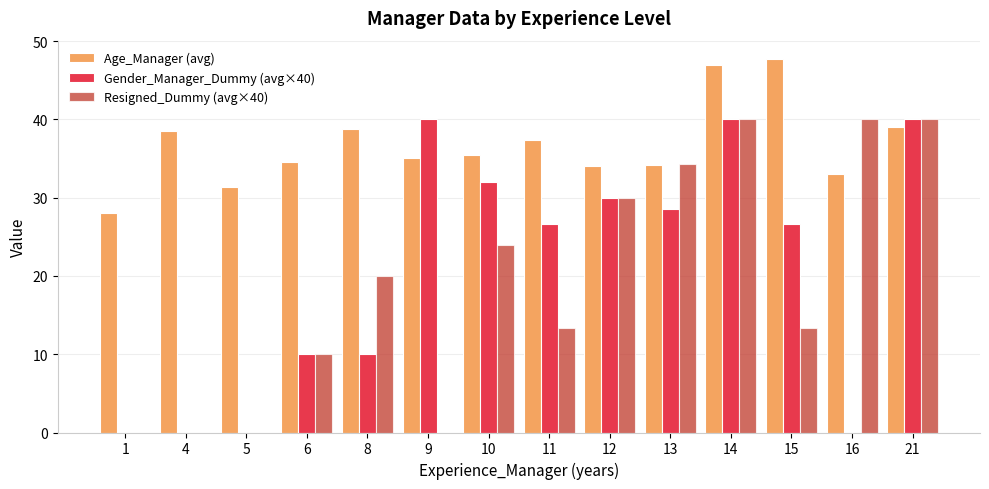

Between 9 and 21, which series saw the biggest shift?

Resigned_Dummy (avg×40)